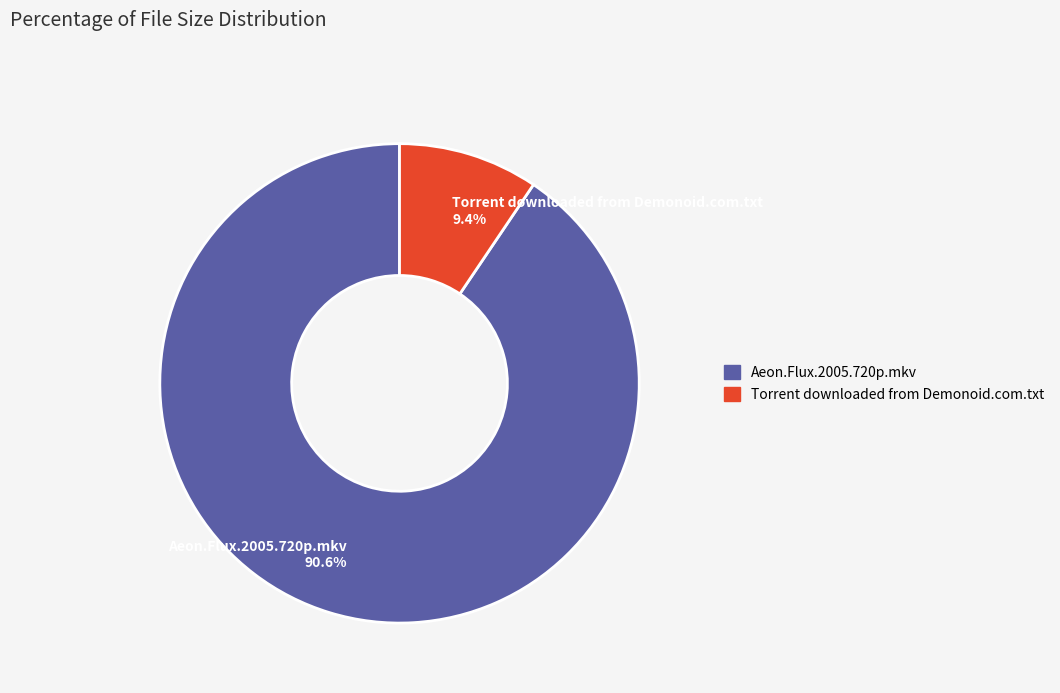

To the nearest percent, what is the average slice percentage?

50%